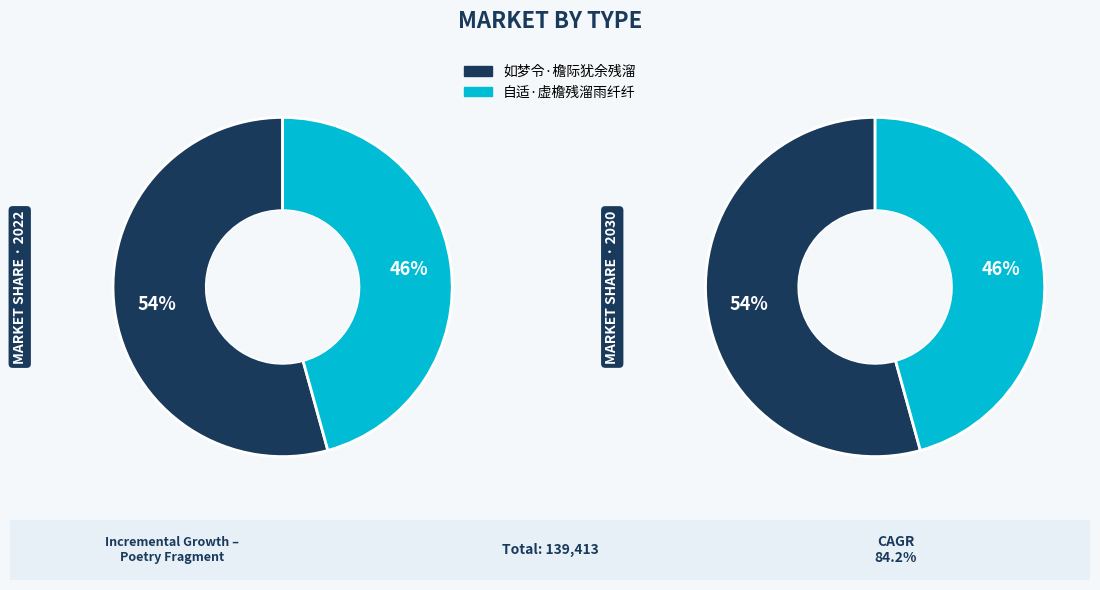

Count the number of slices in the pie.

2